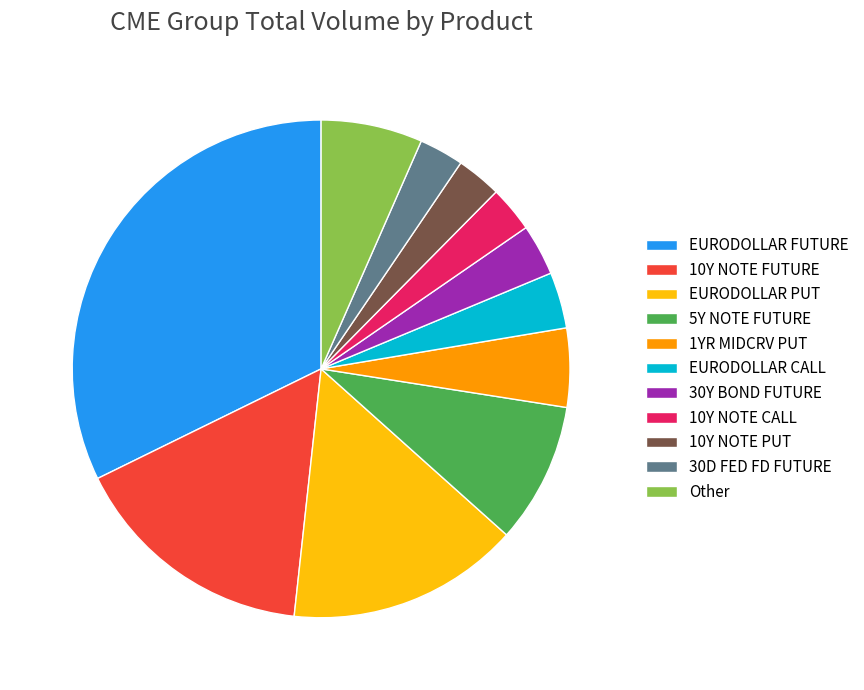

What is the largest slice in the pie chart?

EURODOLLAR FUTURE